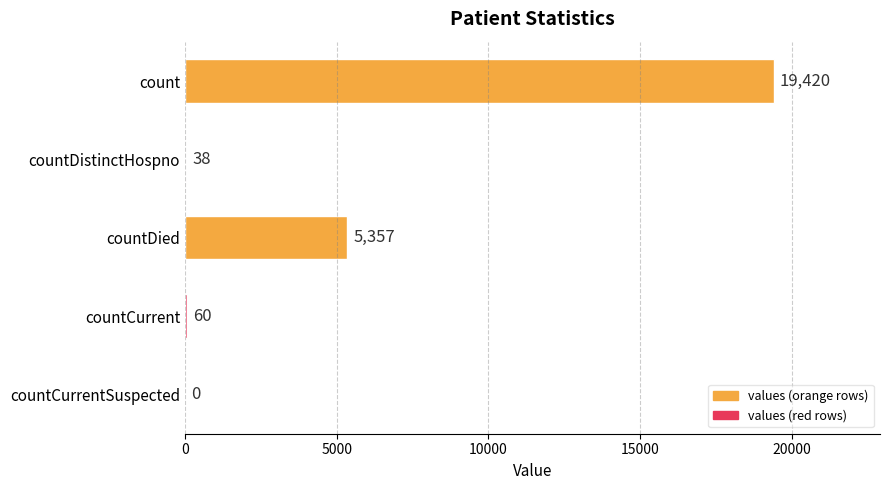

Read the value at countCurrent, to the nearest 10.

60